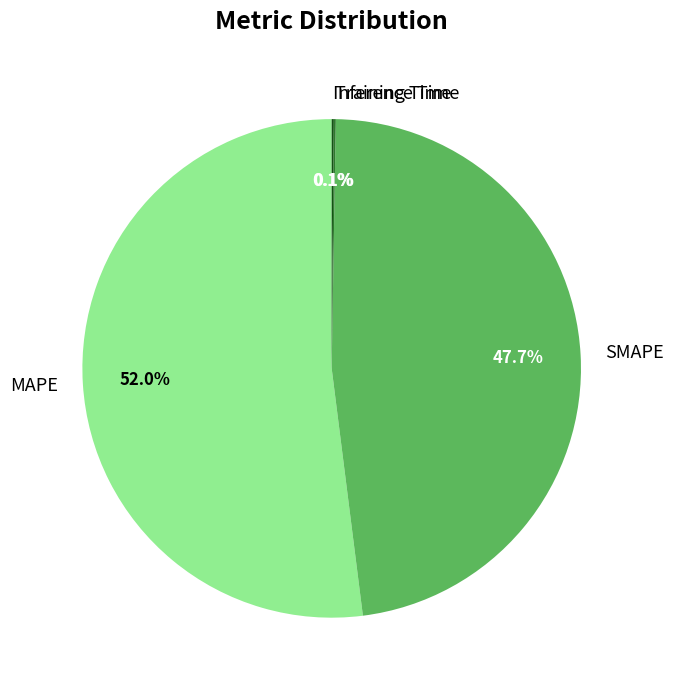

How much of the chart is everything except SMAPE?

52.3%